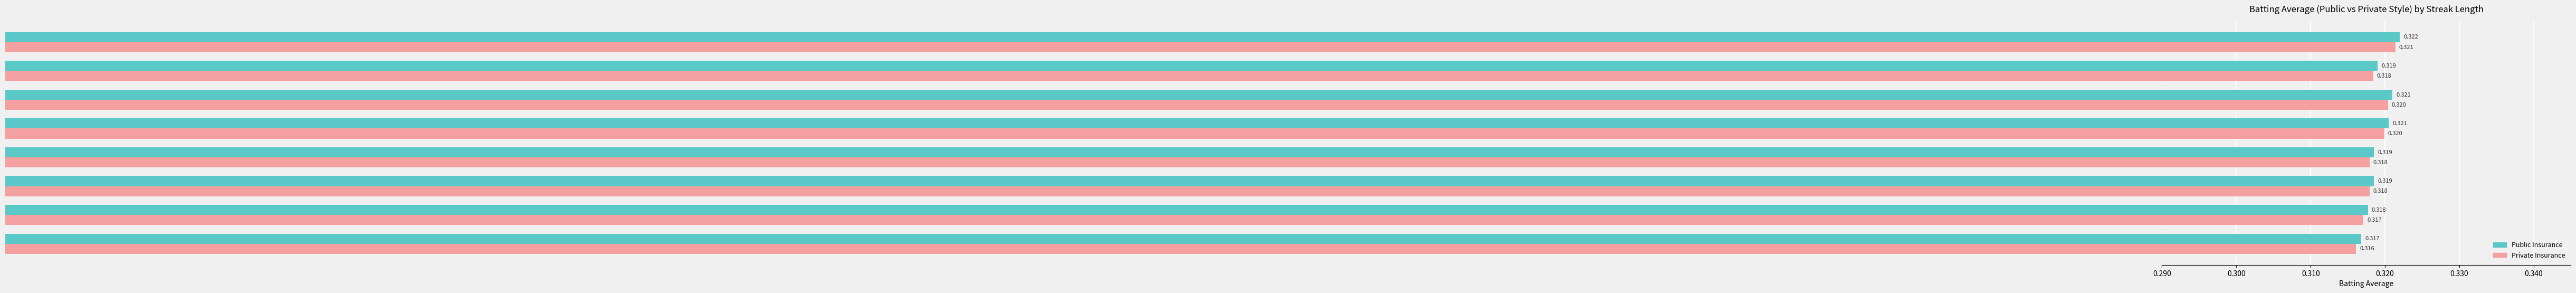

At which category is the sum across all series the highest?

Streak 7